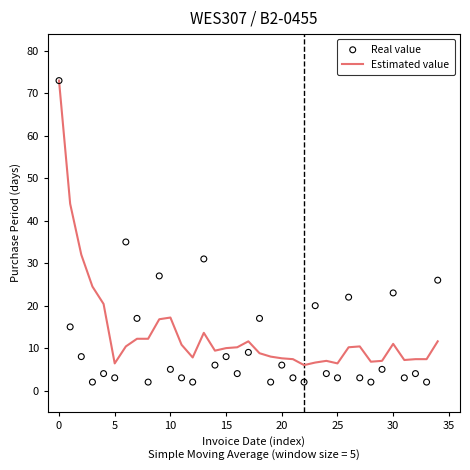

What are all the series names shown in the legend?

Estimated value, Real value